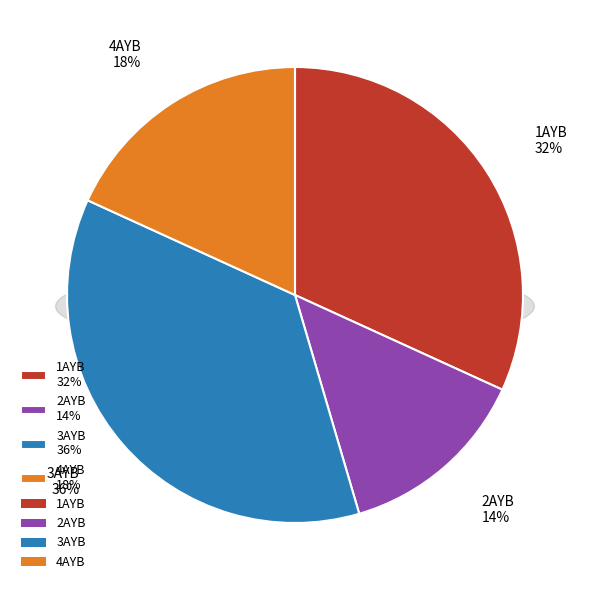

Combined, do 2AYB and 4AYB account for over 50%?

No